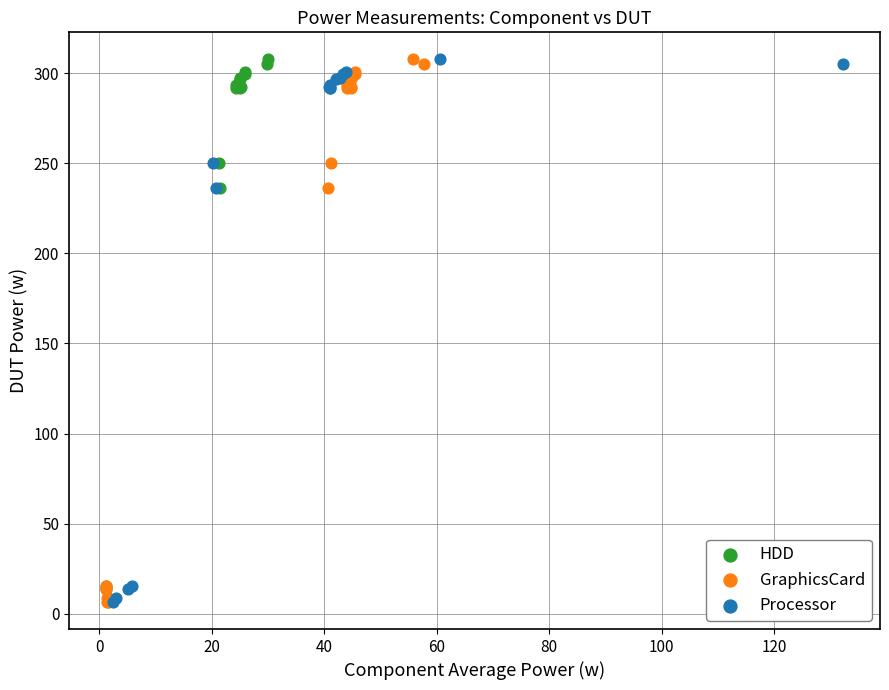

What are all the series names shown in the legend?

HDD, GraphicsCard, Processor